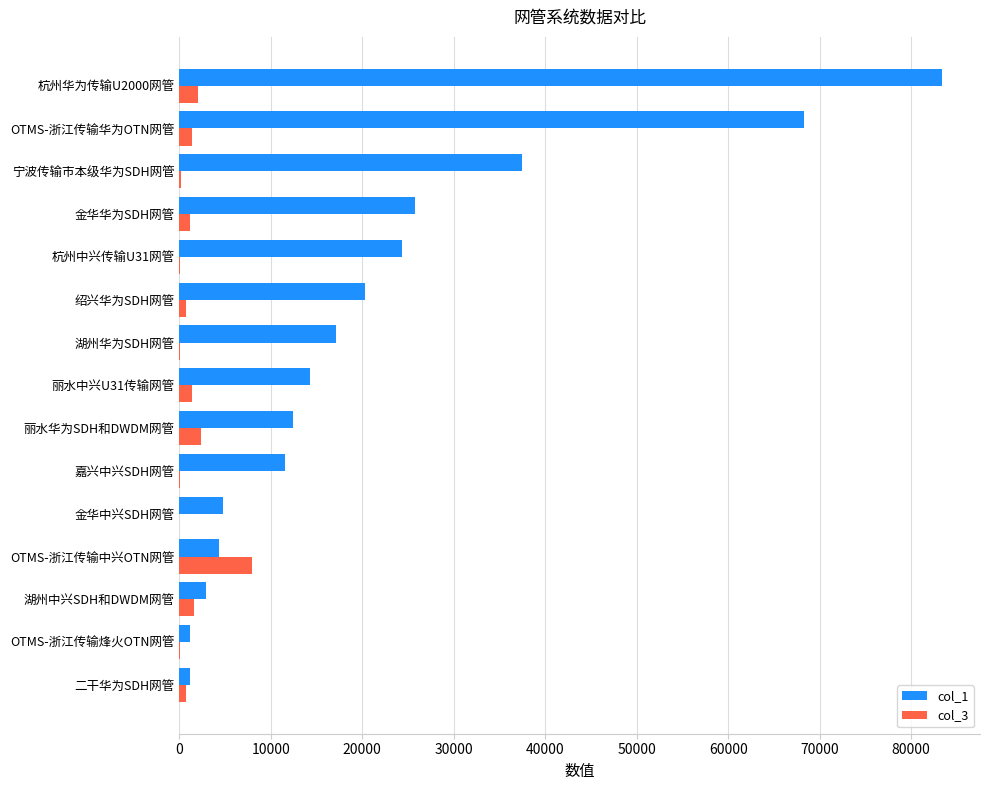

The value of col_3 at 杭州华为传输U2000网管 is 2049. True or false?

True